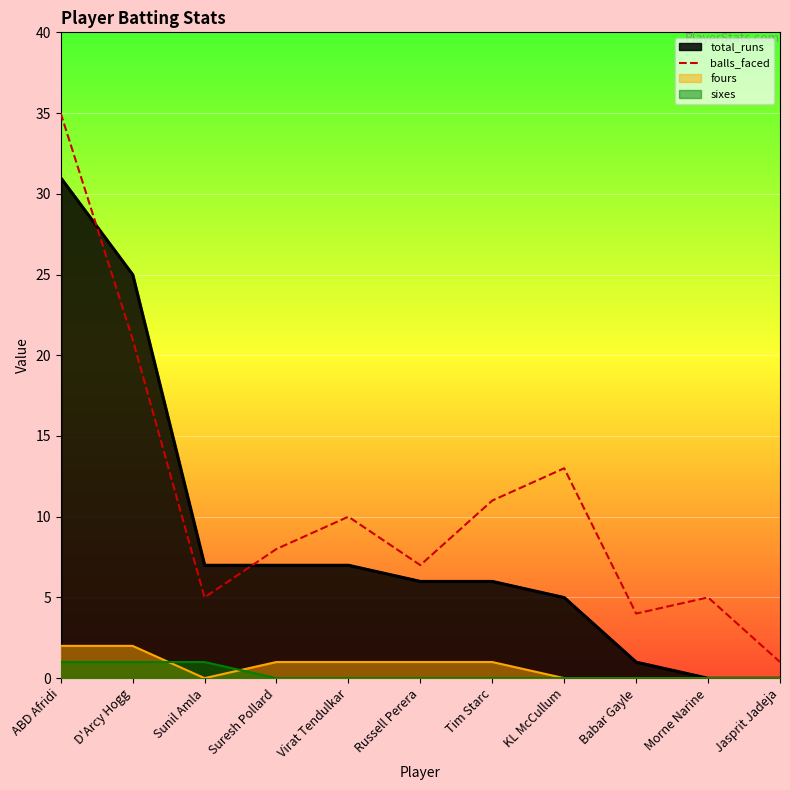

How many interior local valleys (lower than both neighbors) does the data have?

3